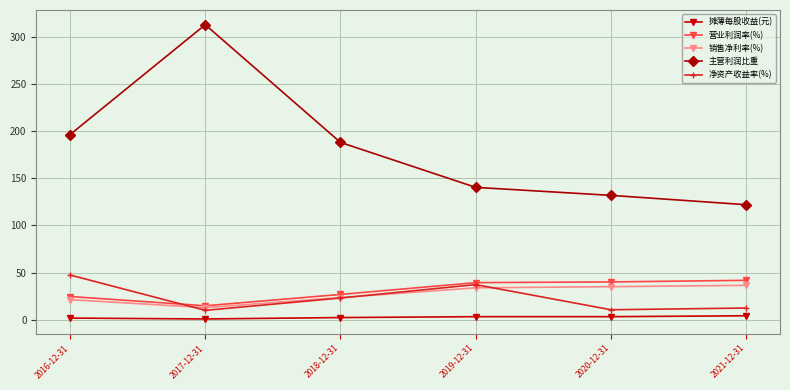

What are all the series names shown in the legend?

摊薄每股收益(元), 营业利润率(%), 销售净利率(%), 主营利润比重, 净资产收益率(%)